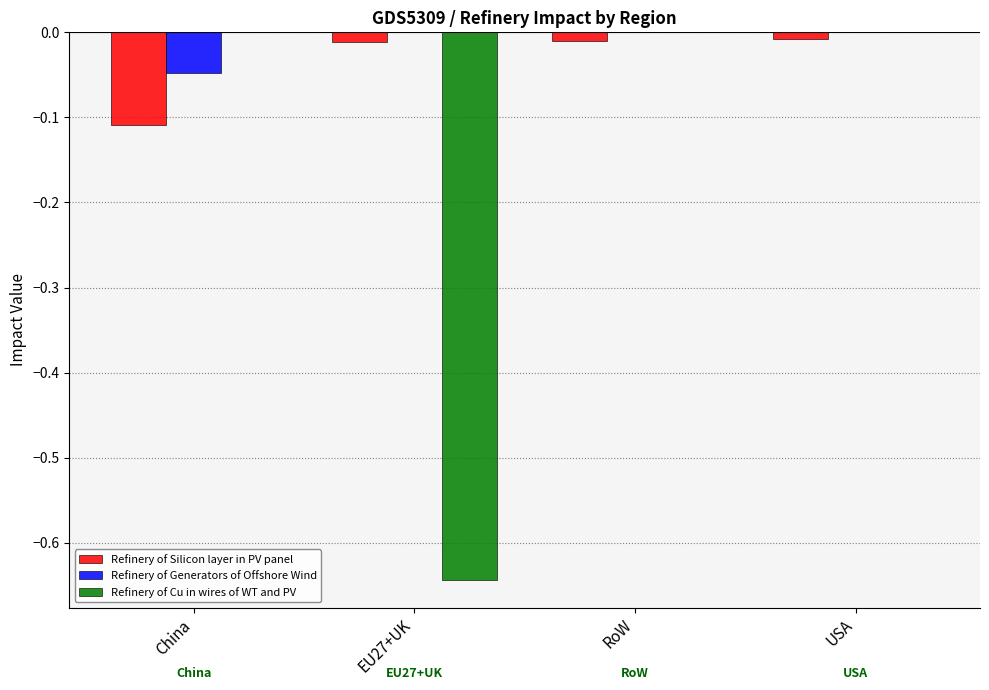

Between EU27+UK and USA, which series saw the biggest shift?

Refinery of Cu in wires of WT and PV